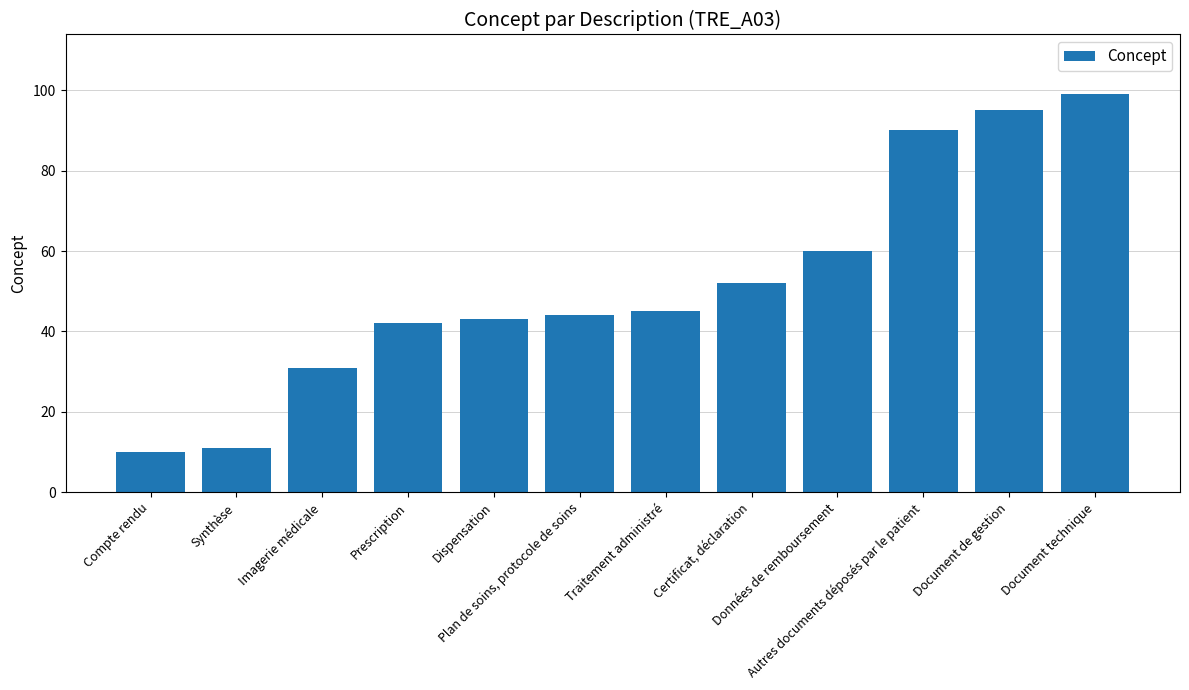

Reading left to right, list all the values displayed in this chart.

10	11	31	42	43	44	45	52	60	90	95	99